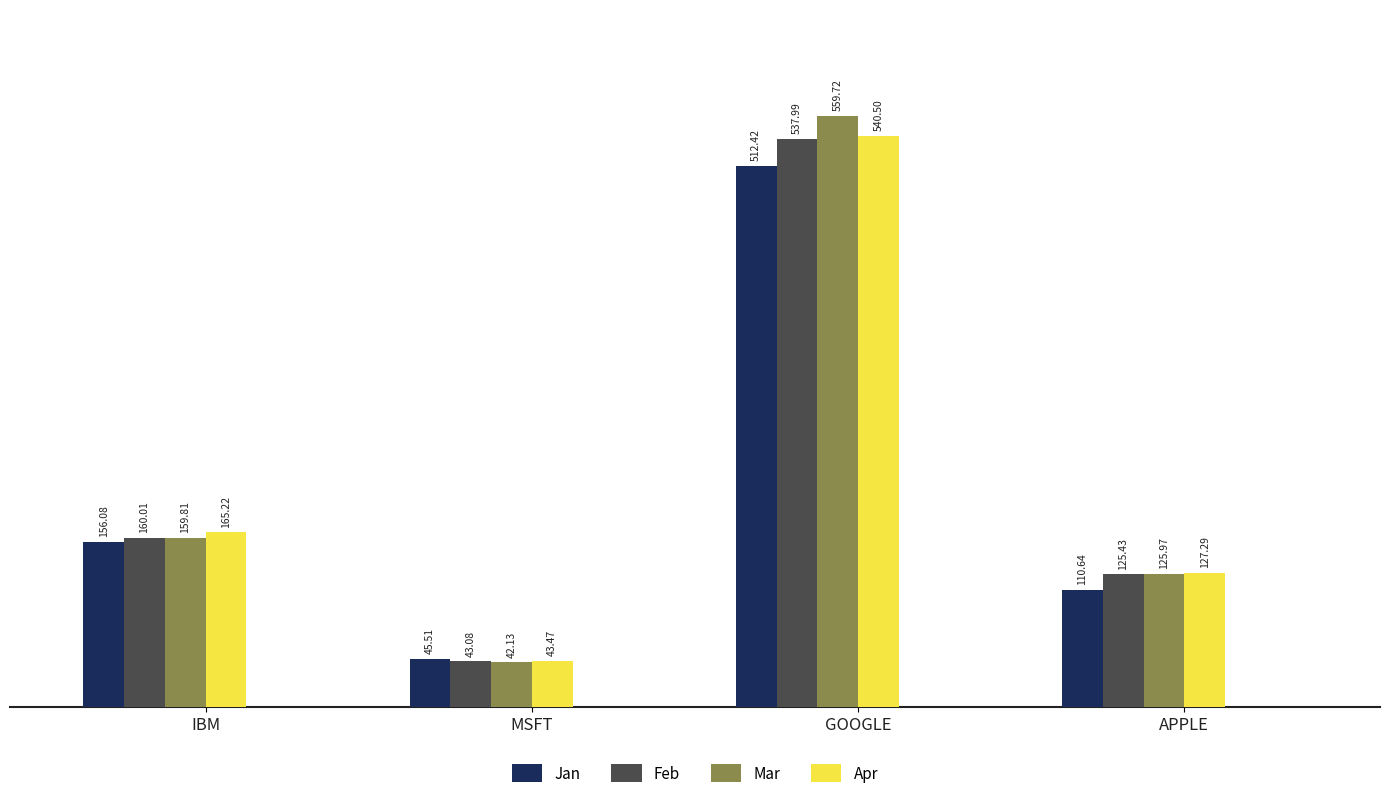

What is the maximum value for Jan?

512.4